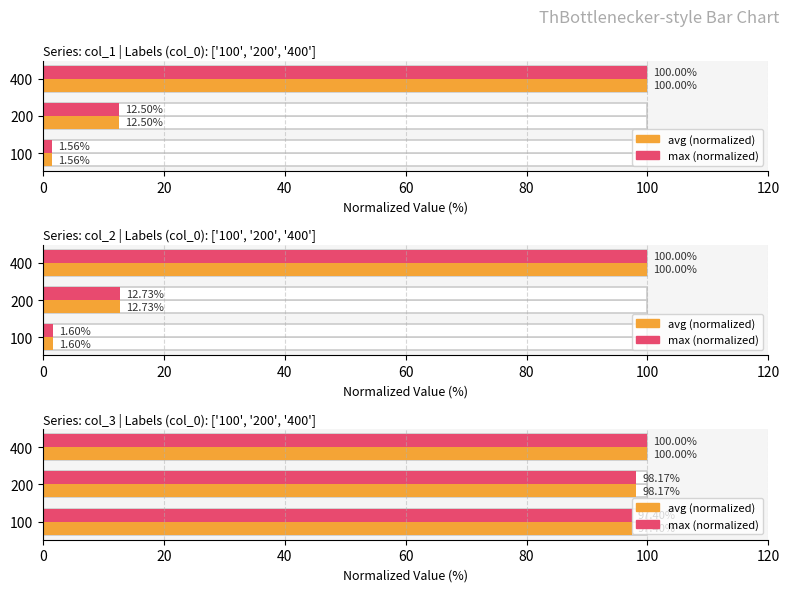

The value of col_3 (normalized) avg at 100 is 97.4. True or false?

True